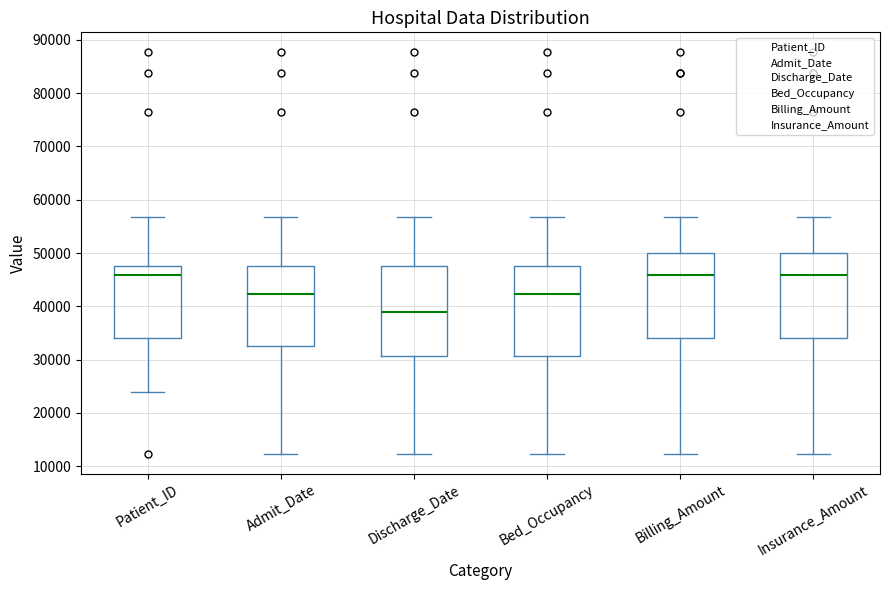

Reading left to right, transcribe this box plot: for each box, give where its median line is, the range the box spans, and where its two whiskers end, as read against the y-axis. The values are not printed on the chart, so give them approximately, as read against the axis.

Patient_ID: median 46000, box 34000 to 48000, whiskers 24000 to 57000
Admit_Date: median 42000, box 32000 to 48000, whiskers 12000 to 57000
Discharge_Date: median 39000, box 31000 to 48000, whiskers 12000 to 57000
Bed_Occupancy: median 42000, box 31000 to 48000, whiskers 12000 to 57000
Billing_Amount: median 46000, box 34000 to 50000, whiskers 12000 to 57000
Insurance_Amount: median 46000, box 34000 to 50000, whiskers 12000 to 57000